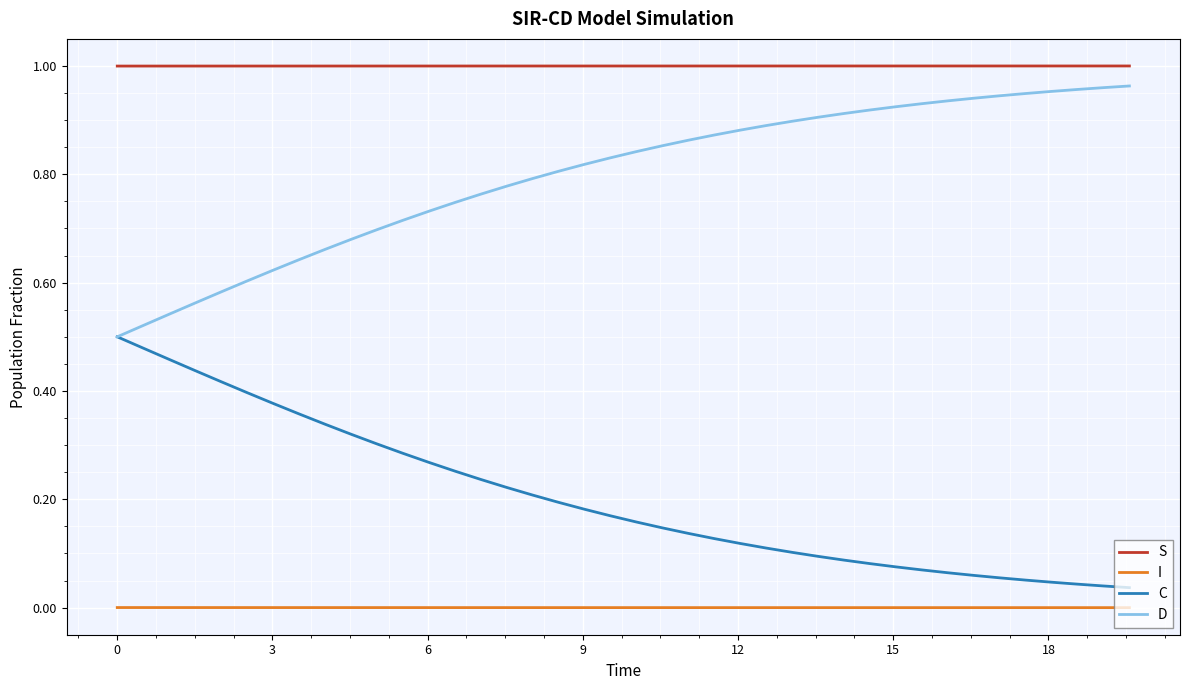

Which series has the largest total across all categories?

S